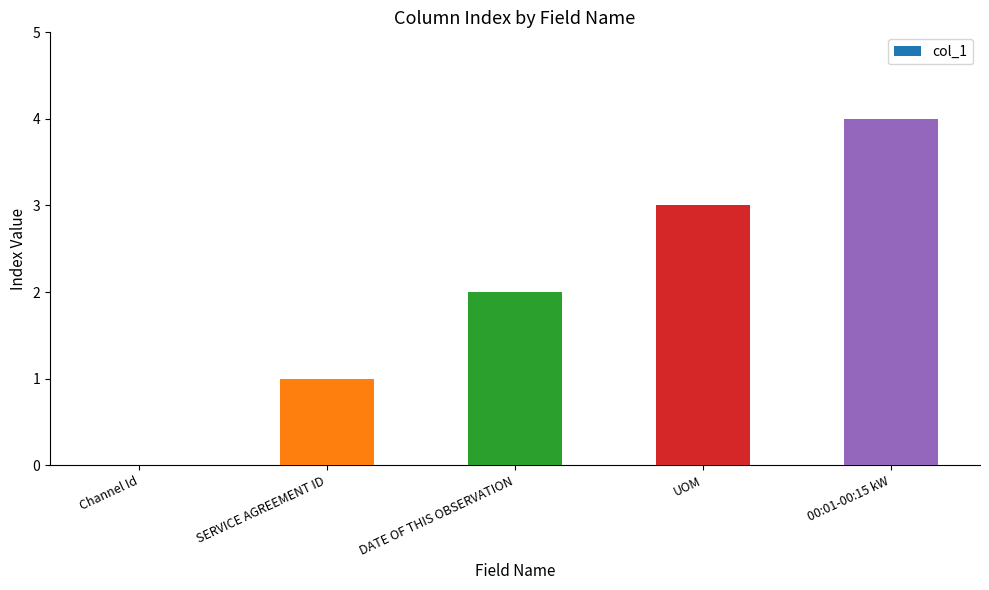

Read the value at UOM.

3